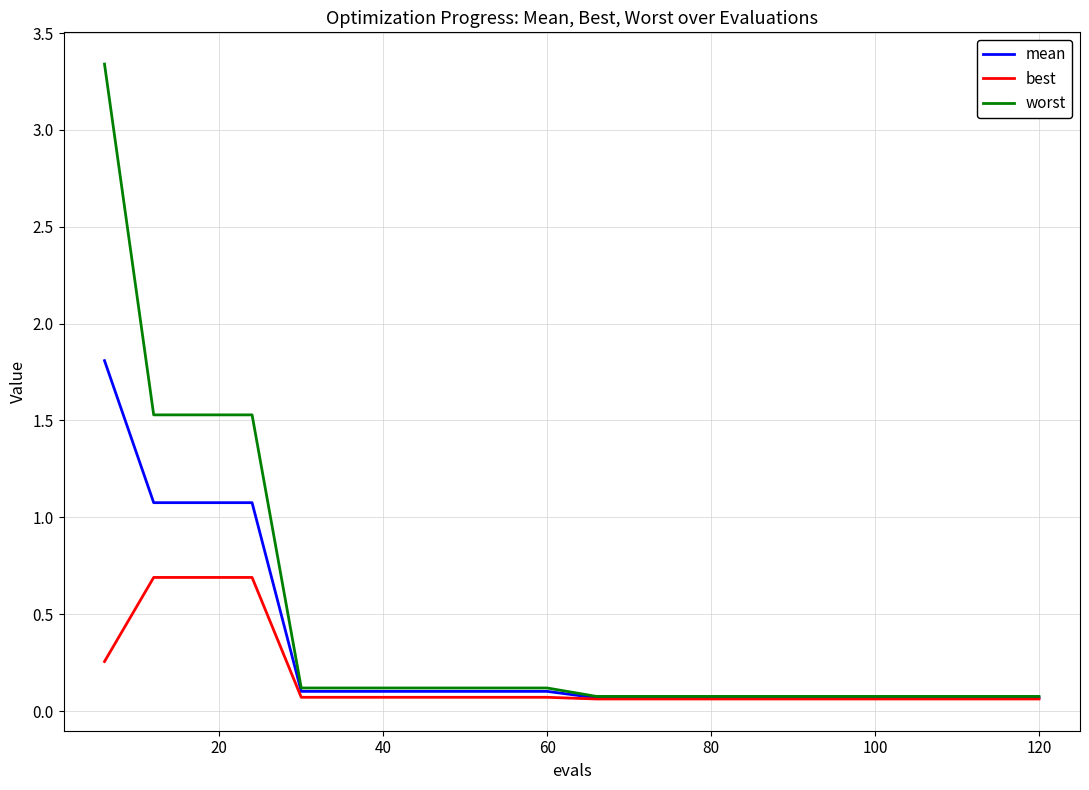

What is the maximum value for mean?

1.8